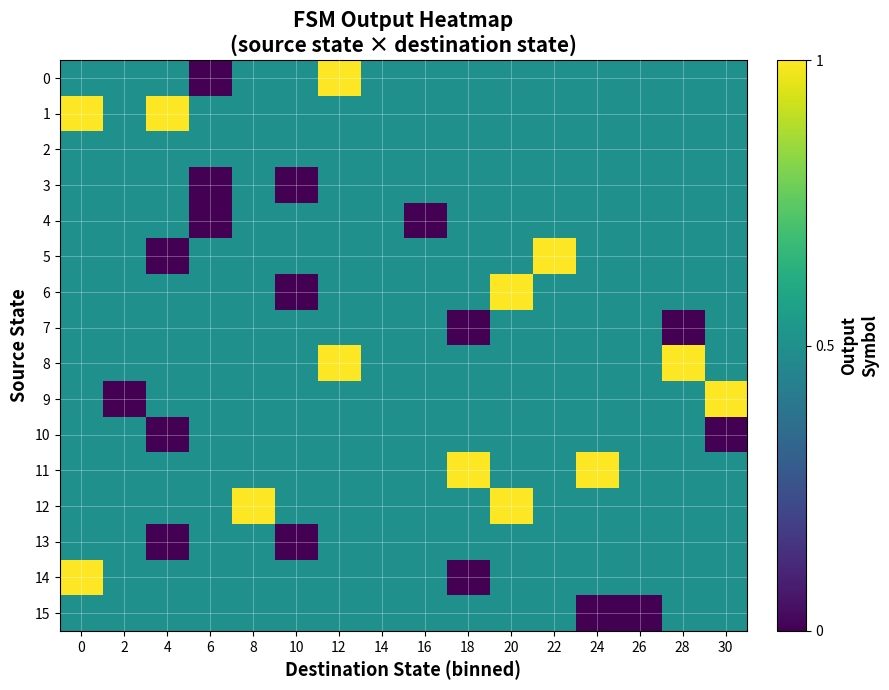

Reading left to right, transcribe all the data shown in this chart.

0: 0=0.5	2=0.5	4=0.5	6=0.0	8=0.5	10=0.5	12=1.0	14=0.5	16=0.5	18=0.5	20=0.5	22=0.5	24=0.5	26=0.5	28=0.5	30=0.5
1: 0=1.0	2=0.5	4=1.0	6=0.5	8=0.5	10=0.5	12=0.5	14=0.5	16=0.5	18=0.5	20=0.5	22=0.5	24=0.5	26=0.5	28=0.5	30=0.5
2: 0=0.5	2=0.5	4=0.5	6=0.5	8=0.5	10=0.5	12=0.5	14=0.5	16=0.5	18=0.5	20=0.5	22=0.5	24=0.5	26=0.5	28=0.5	30=0.5
3: 0=0.5	2=0.5	4=0.5	6=0.0	8=0.5	10=0.0	12=0.5	14=0.5	16=0.5	18=0.5	20=0.5	22=0.5	24=0.5	26=0.5	28=0.5	30=0.5
4: 0=0.5	2=0.5	4=0.5	6=0.0	8=0.5	10=0.5	12=0.5	14=0.5	16=0.0	18=0.5	20=0.5	22=0.5	24=0.5	26=0.5	28=0.5	30=0.5
5: 0=0.5	2=0.5	4=0.0	6=0.5	8=0.5	10=0.5	12=0.5	14=0.5	16=0.5	18=0.5	20=0.5	22=1.0	24=0.5	26=0.5	28=0.5	30=0.5
6: 0=0.5	2=0.5	4=0.5	6=0.5	8=0.5	10=0.0	12=0.5	14=0.5	16=0.5	18=0.5	20=1.0	22=0.5	24=0.5	26=0.5	28=0.5	30=0.5
7: 0=0.5	2=0.5	4=0.5	6=0.5	8=0.5	10=0.5	12=0.5	14=0.5	16=0.5	18=0.0	20=0.5	22=0.5	24=0.5	26=0.5	28=0.0	30=0.5
8: 0=0.5	2=0.5	4=0.5	6=0.5	8=0.5	10=0.5	12=1.0	14=0.5	16=0.5	18=0.5	20=0.5	22=0.5	24=0.5	26=0.5	28=1.0	30=0.5
9: 0=0.5	2=0.0	4=0.5	6=0.5	8=0.5	10=0.5	12=0.5	14=0.5	16=0.5	18=0.5	20=0.5	22=0.5	24=0.5	26=0.5	28=0.5	30=1.0
10: 0=0.5	2=0.5	4=0.0	6=0.5	8=0.5	10=0.5	12=0.5	14=0.5	16=0.5	18=0.5	20=0.5	22=0.5	24=0.5	26=0.5	28=0.5	30=0.0
11: 0=0.5	2=0.5	4=0.5	6=0.5	8=0.5	10=0.5	12=0.5	14=0.5	16=0.5	18=1.0	20=0.5	22=0.5	24=1.0	26=0.5	28=0.5	30=0.5
12: 0=0.5	2=0.5	4=0.5	6=0.5	8=1.0	10=0.5	12=0.5	14=0.5	16=0.5	18=0.5	20=1.0	22=0.5	24=0.5	26=0.5	28=0.5	30=0.5
13: 0=0.5	2=0.5	4=0.0	6=0.5	8=0.5	10=0.0	12=0.5	14=0.5	16=0.5	18=0.5	20=0.5	22=0.5	24=0.5	26=0.5	28=0.5	30=0.5
14: 0=1.0	2=0.5	4=0.5	6=0.5	8=0.5	10=0.5	12=0.5	14=0.5	16=0.5	18=0.0	20=0.5	22=0.5	24=0.5	26=0.5	28=0.5	30=0.5
15: 0=0.5	2=0.5	4=0.5	6=0.5	8=0.5	10=0.5	12=0.5	14=0.5	16=0.5	18=0.5	20=0.5	22=0.5	24=0.0	26=0.0	28=0.5	30=0.5